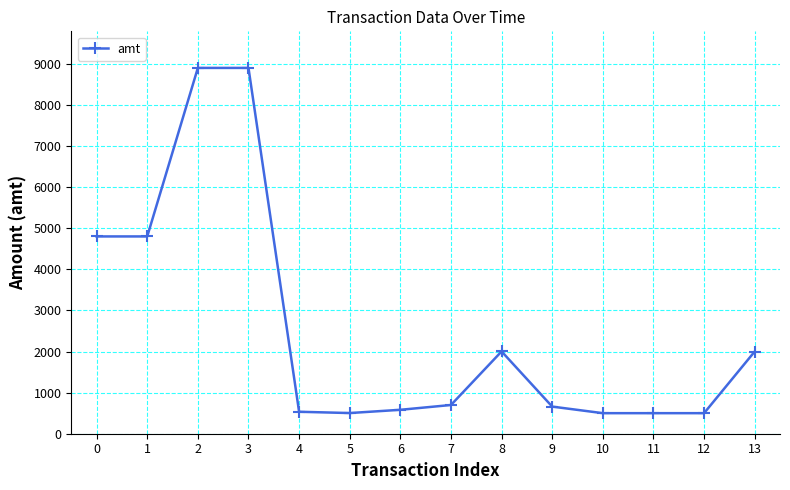

What is the sum of the values at 5 and 3?

9403.0